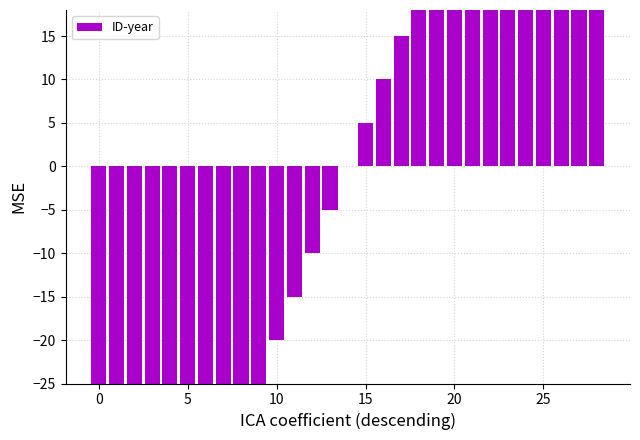

What is the difference between the values at 28 and 13?

75